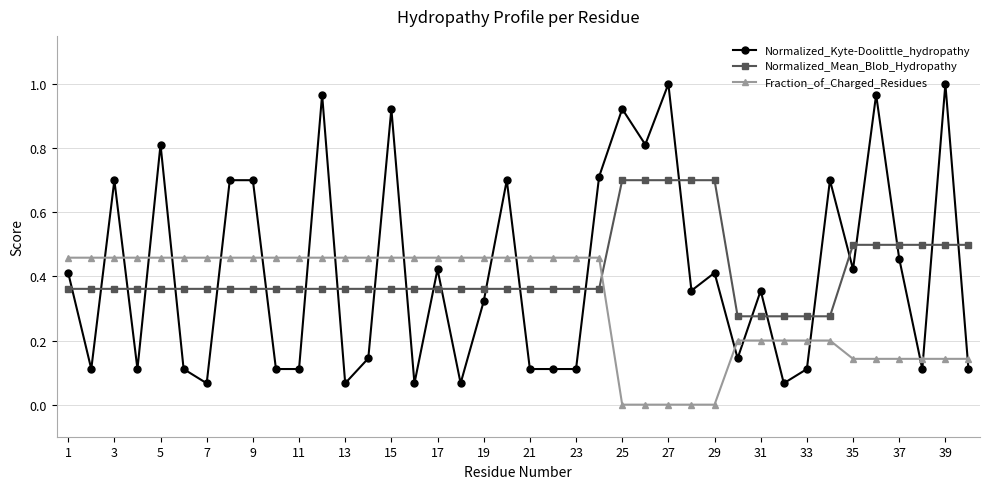

Which series has the largest range (max minus min)?

Normalized_Kyte-Doolittle_hydropathy